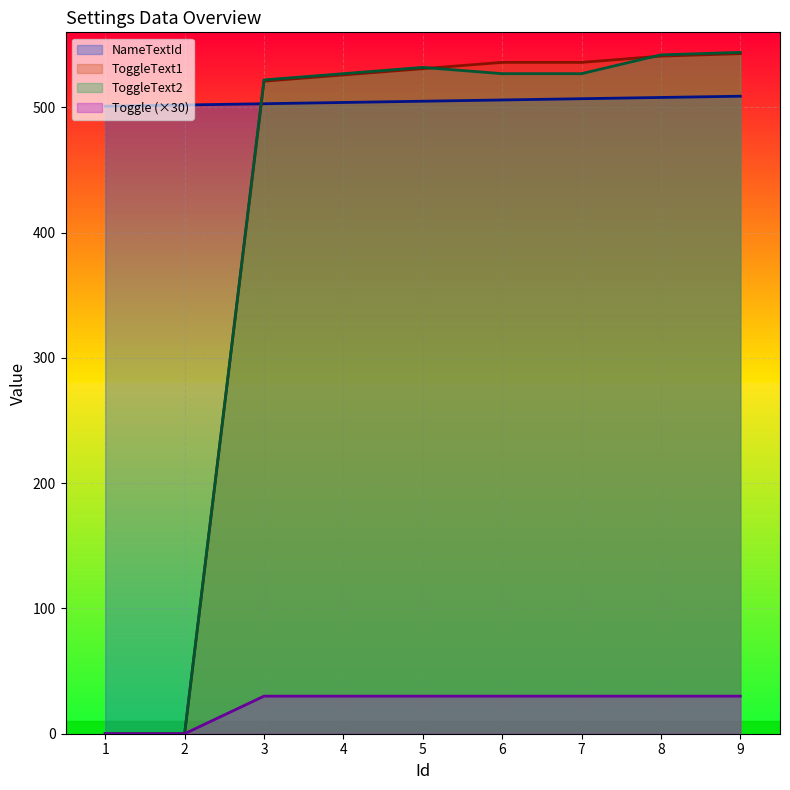

List the series in order of their peak value, highest first.

ToggleText2, ToggleText1, NameTextId, Toggle